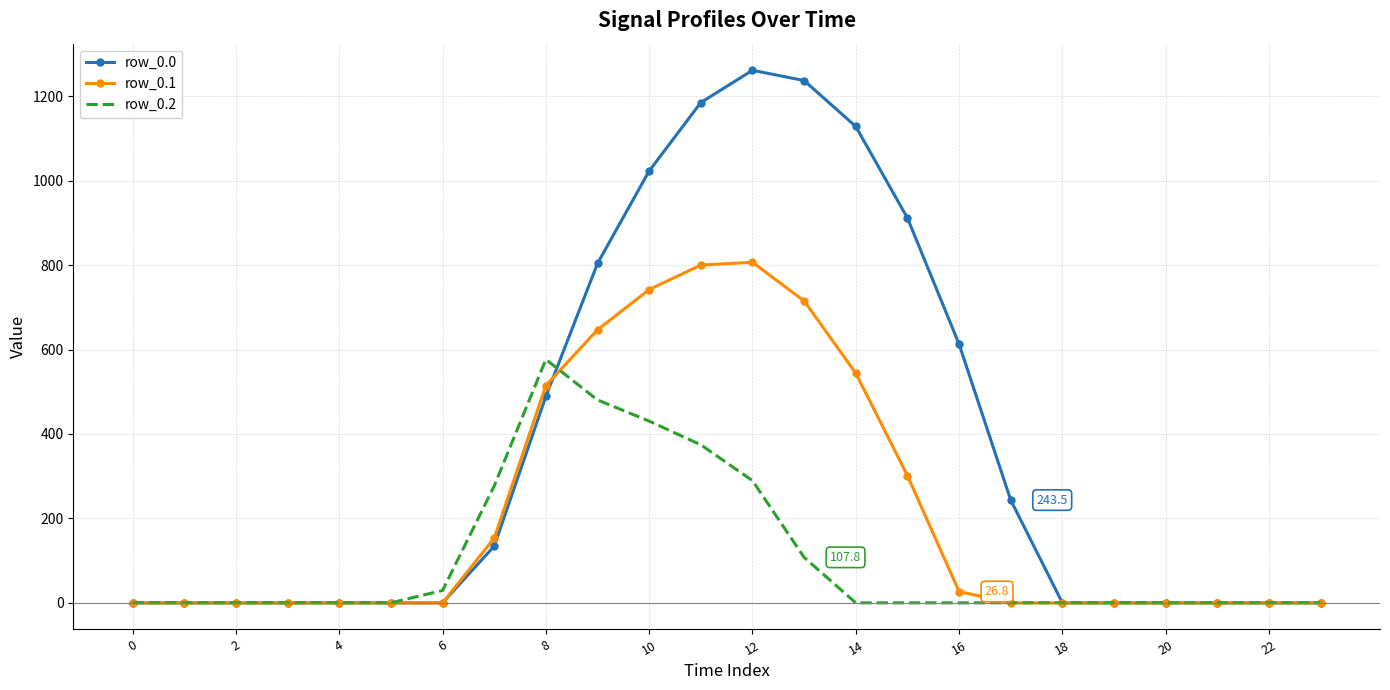

Which series has the widest spread of values?

row_0.0